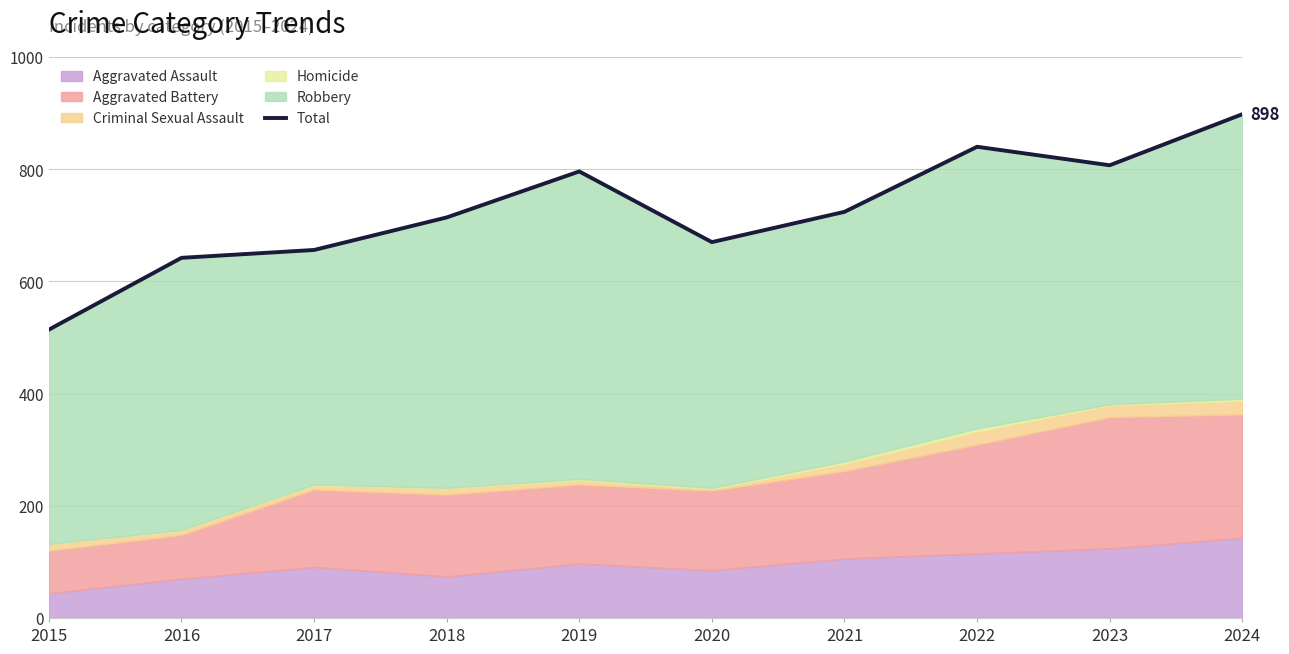

The chart shows a value of 796 at 2019. True or false?

True